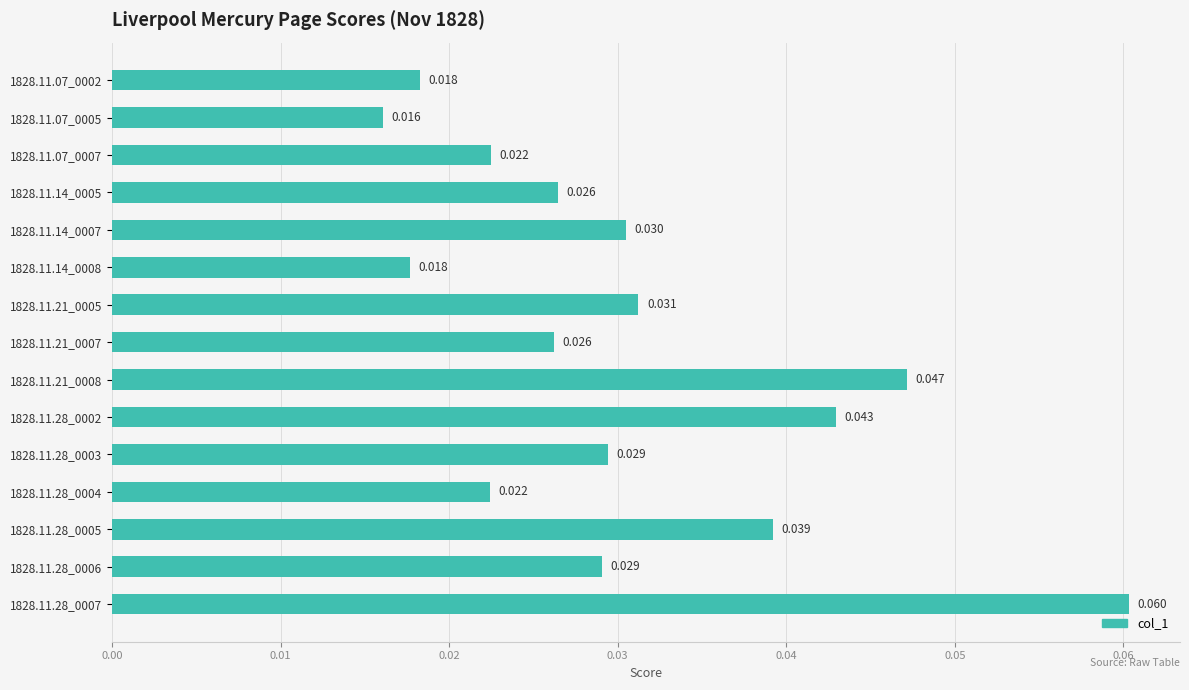

How many values are between 0 and 1?

15